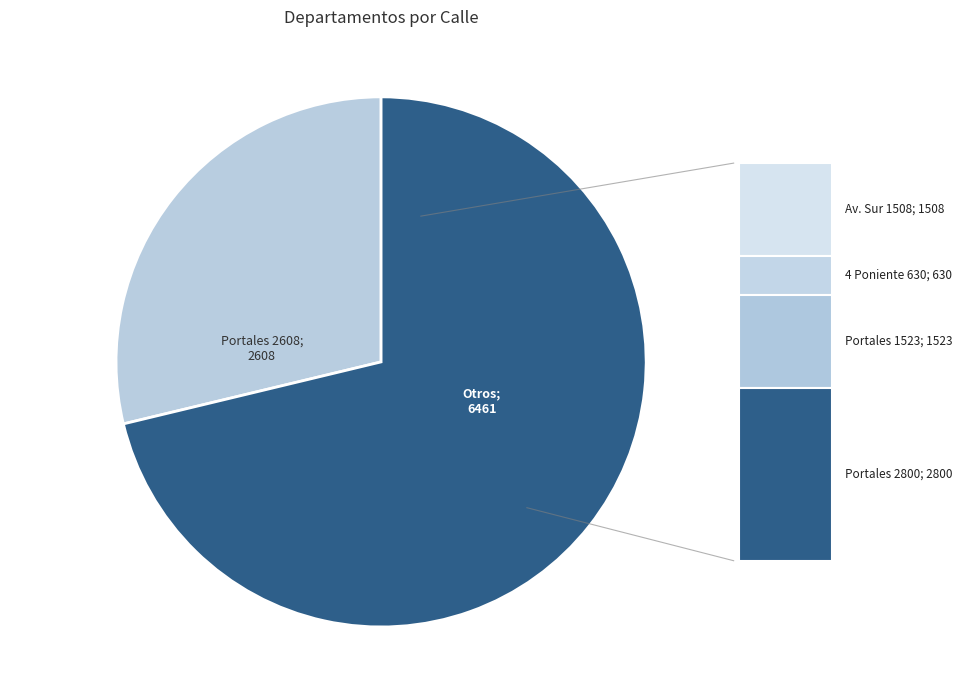

Is there any slice that represents more than half of the pie?

Yes